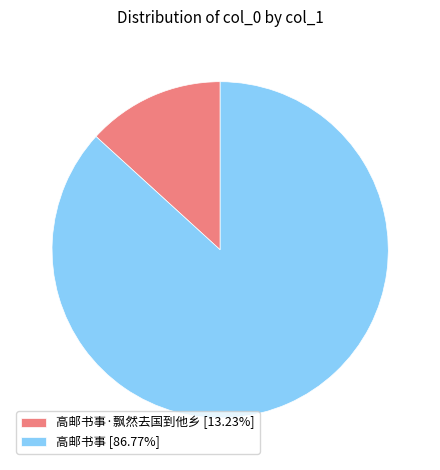

Does any single category account for the majority?

Yes